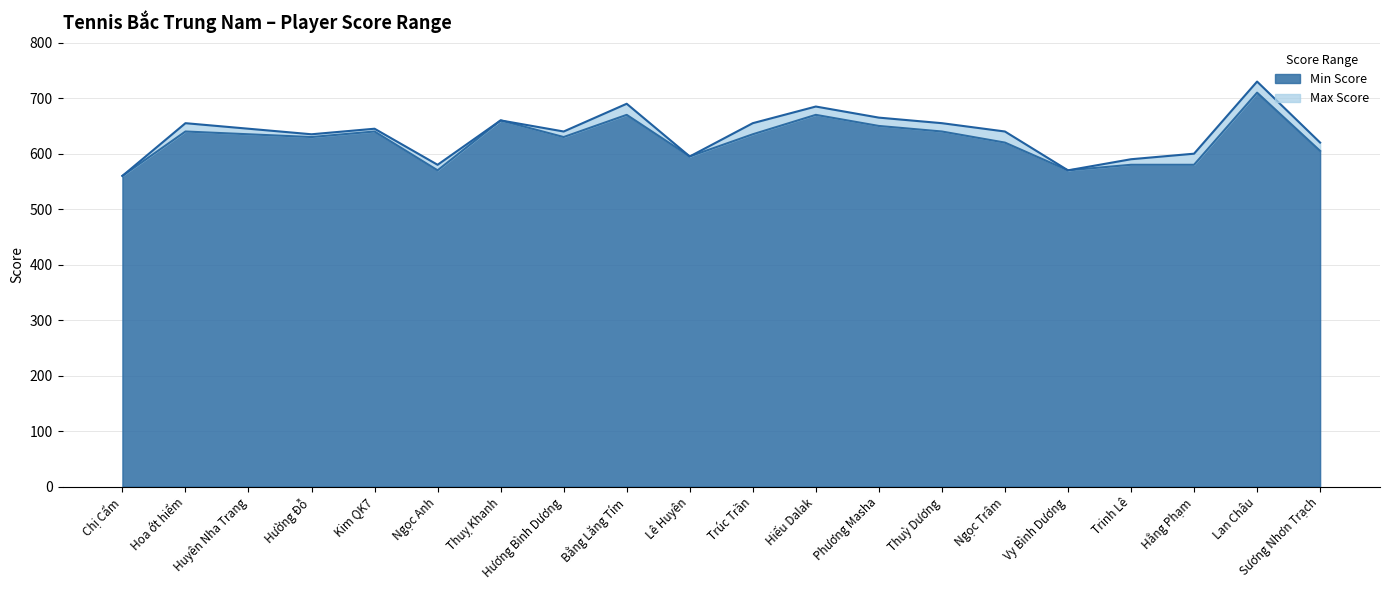

What is the highest value of the Max Score series?

730